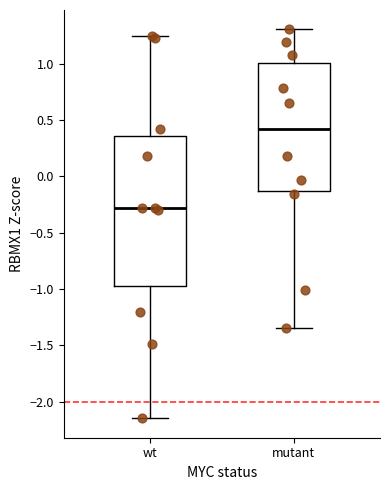

Which box's median line is the highest?

mutant